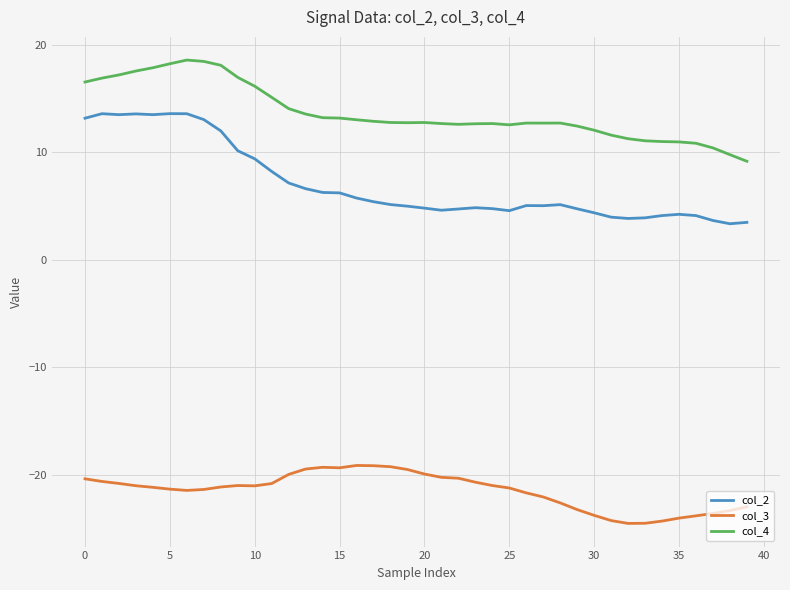

True or false: col_3 has more than 0 points higher than both neighbors.

True